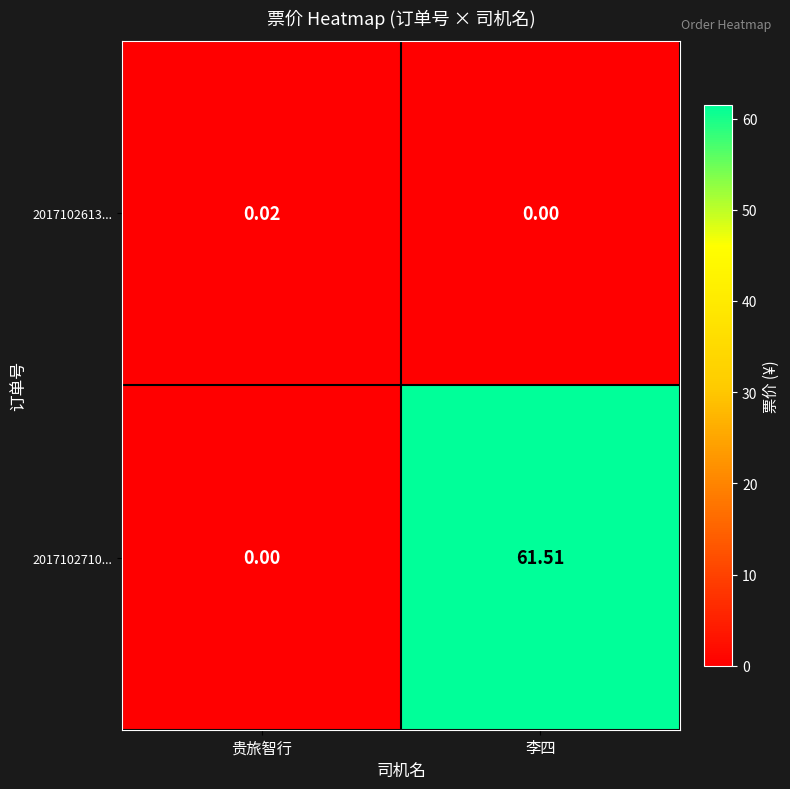

How many data points does each series have?

2